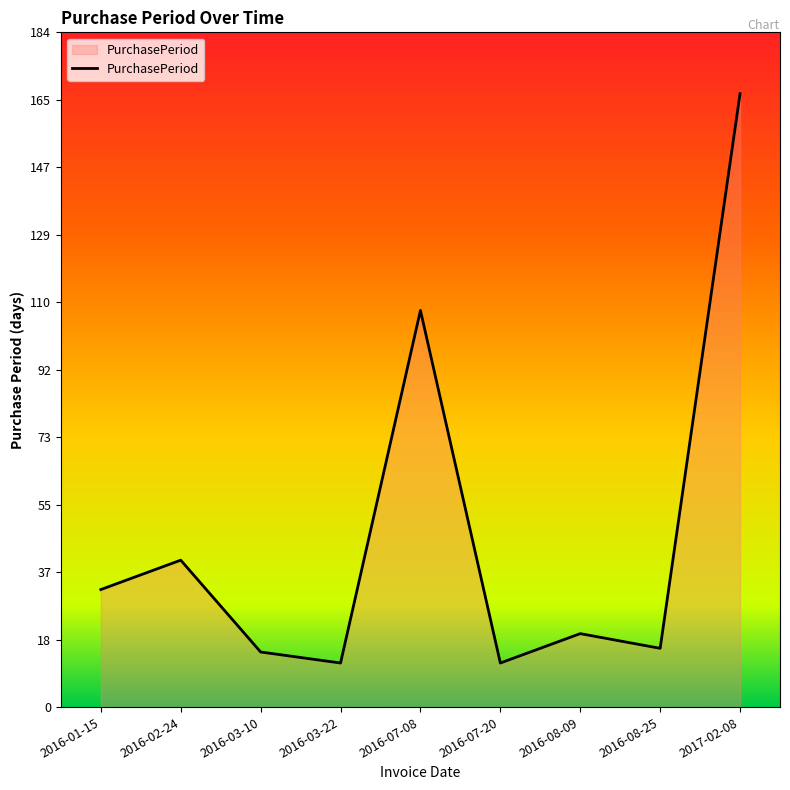

How many interior local peaks (higher than both neighbors) does the data have?

3